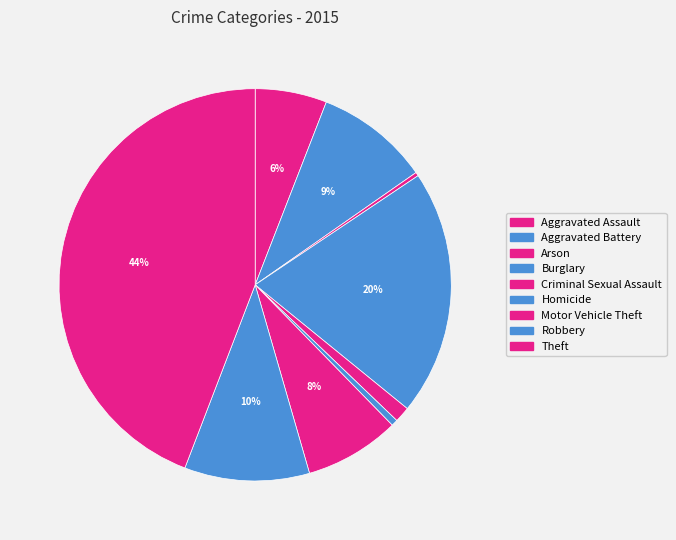

Is it true that Aggravated Battery is 9% of the pie?

True